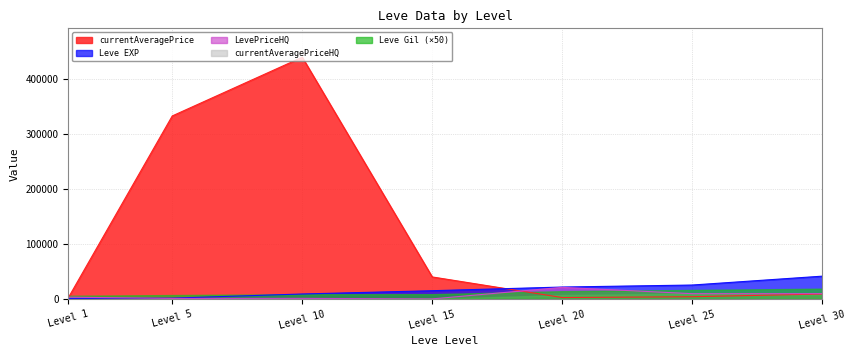

How many interior local valleys does the LevePriceHQ series have?

3